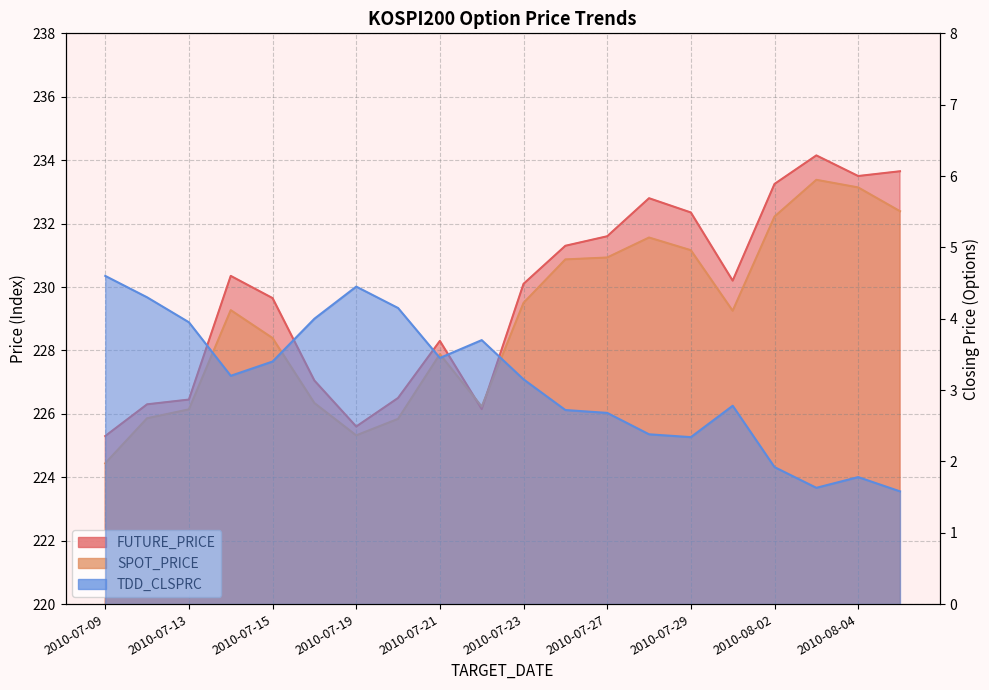

True or false: TDD_CLSPRC has more than 1 interior local peaks.

True